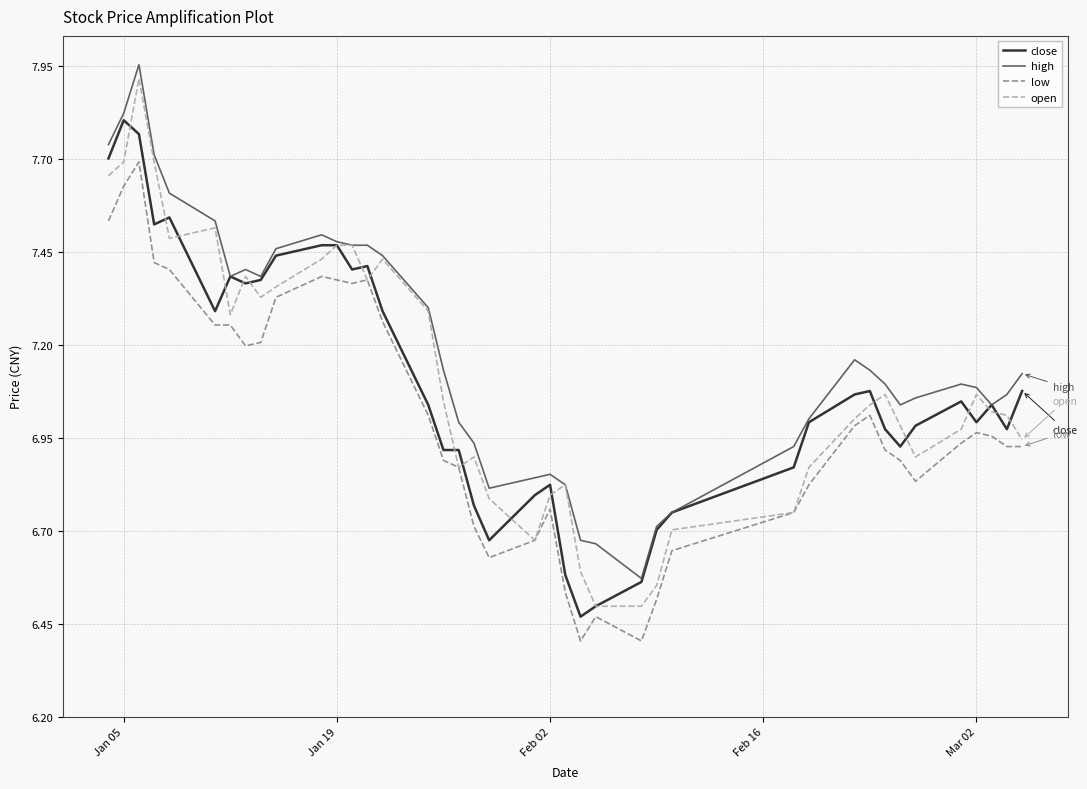

What is the minimum value shown in the chart?

6.4